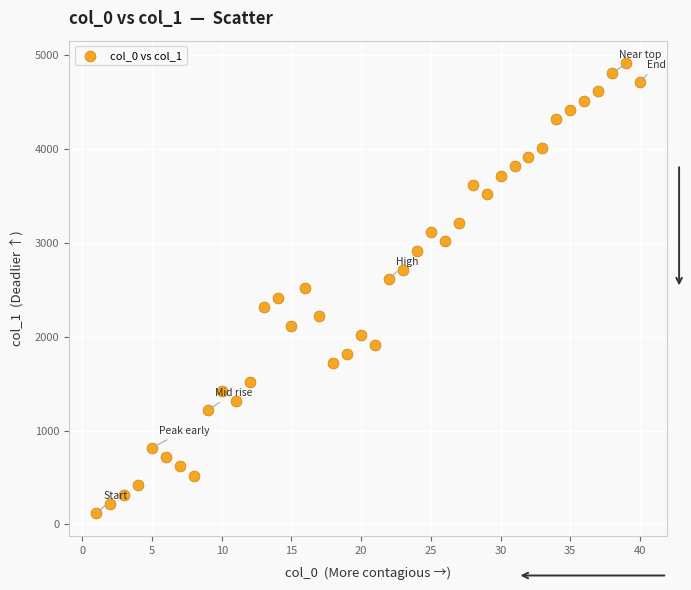

What is the range of X values (max minus min)?

39